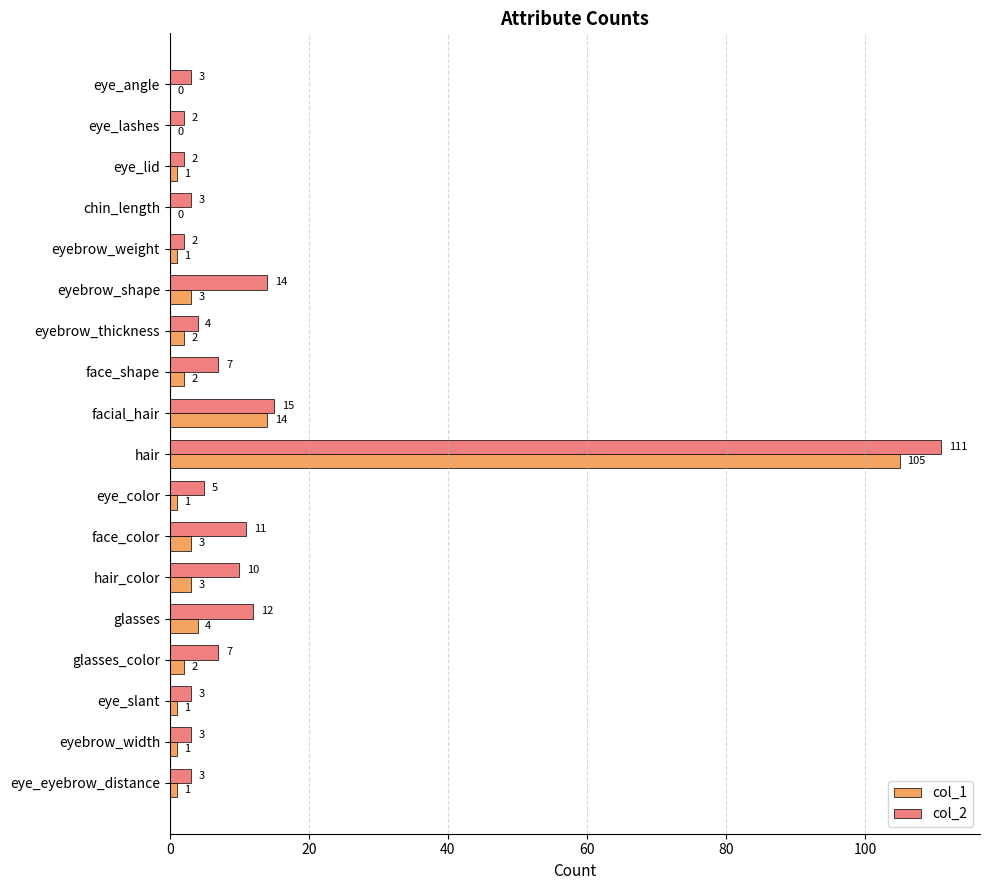

What is the total value across all series at glasses?

16